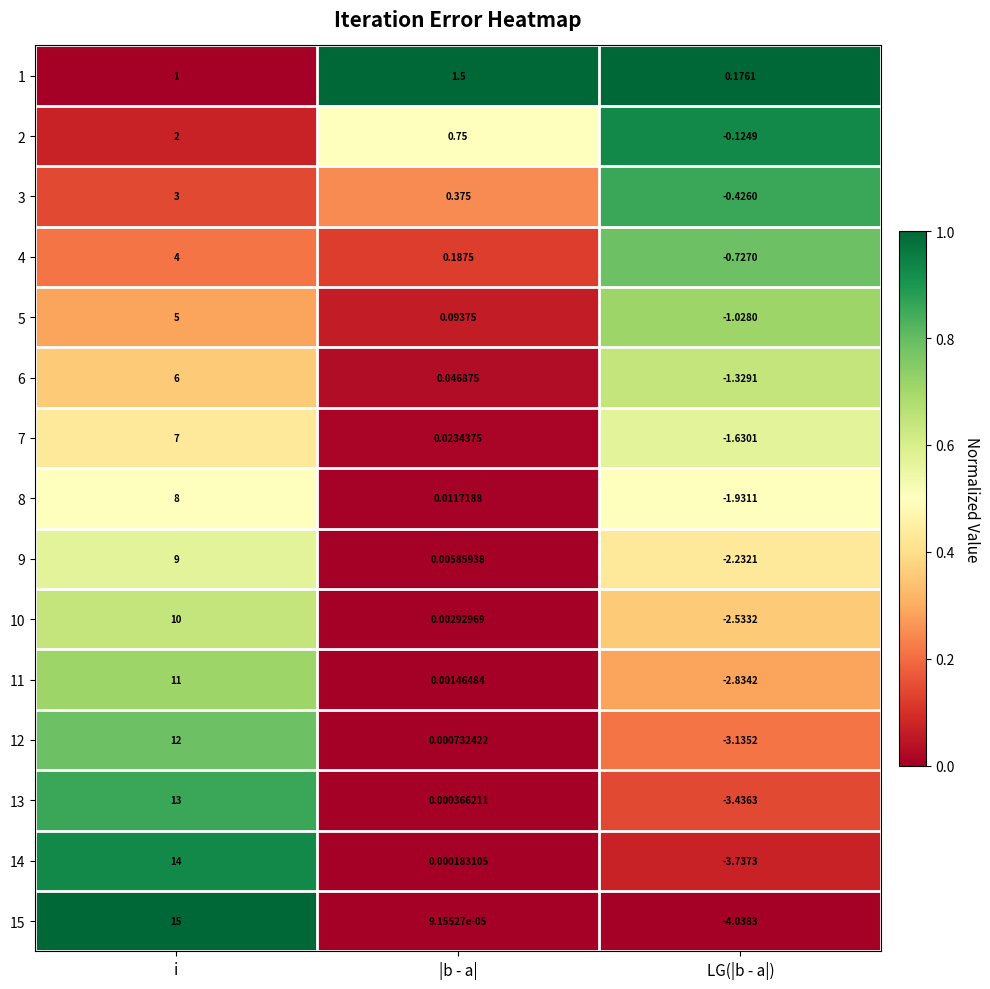

Which category has the highest value in the 7 series?

i